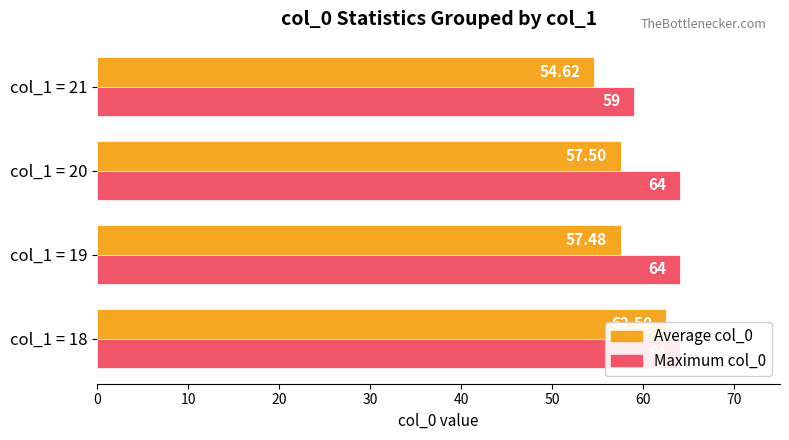

Count the number of categories in the chart.

4